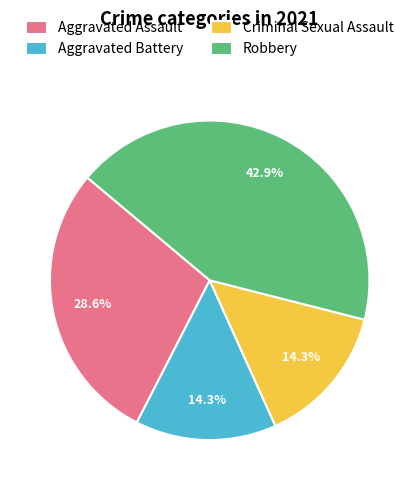

How many slices are in this pie chart?

4